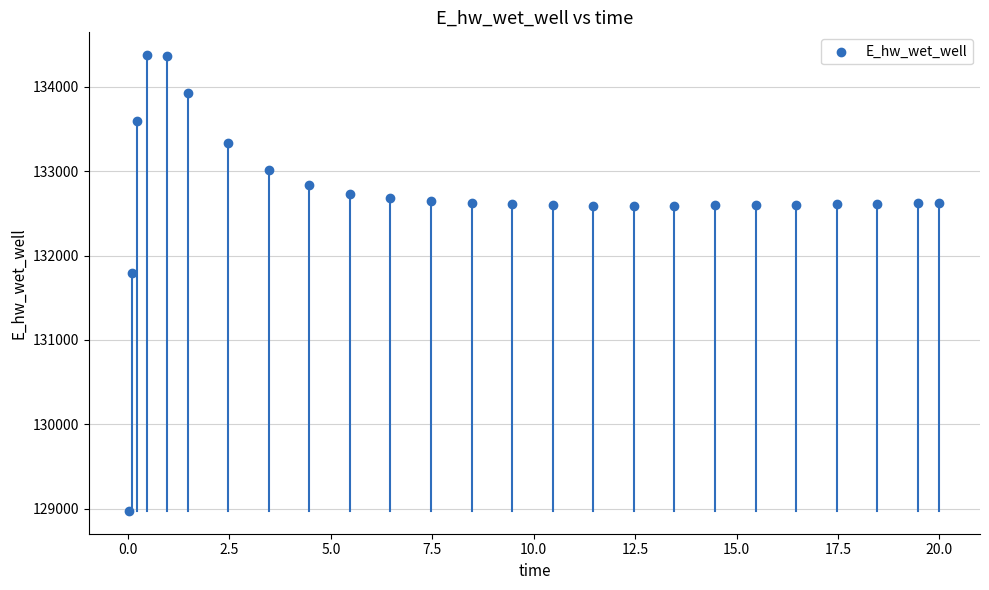

What is the range of Y values (max minus min)?

5397.7